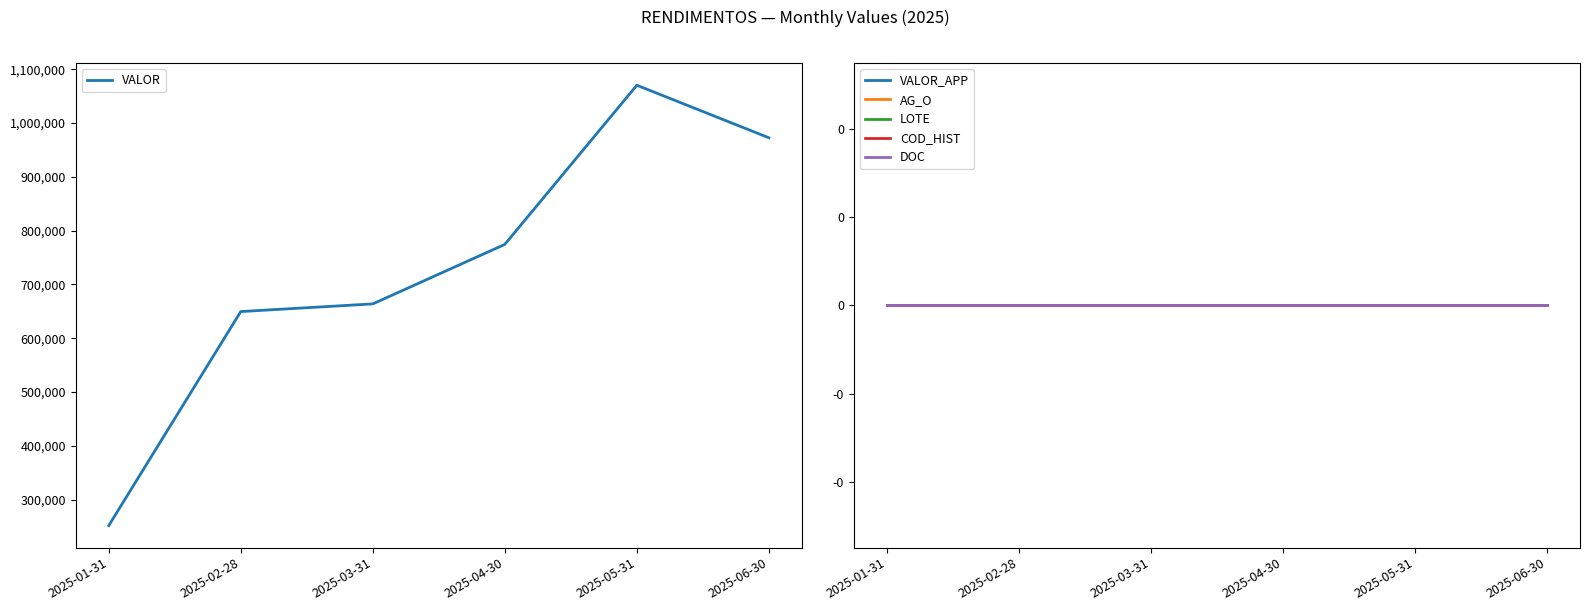

Is this an area chart (filled region under the line)?

No